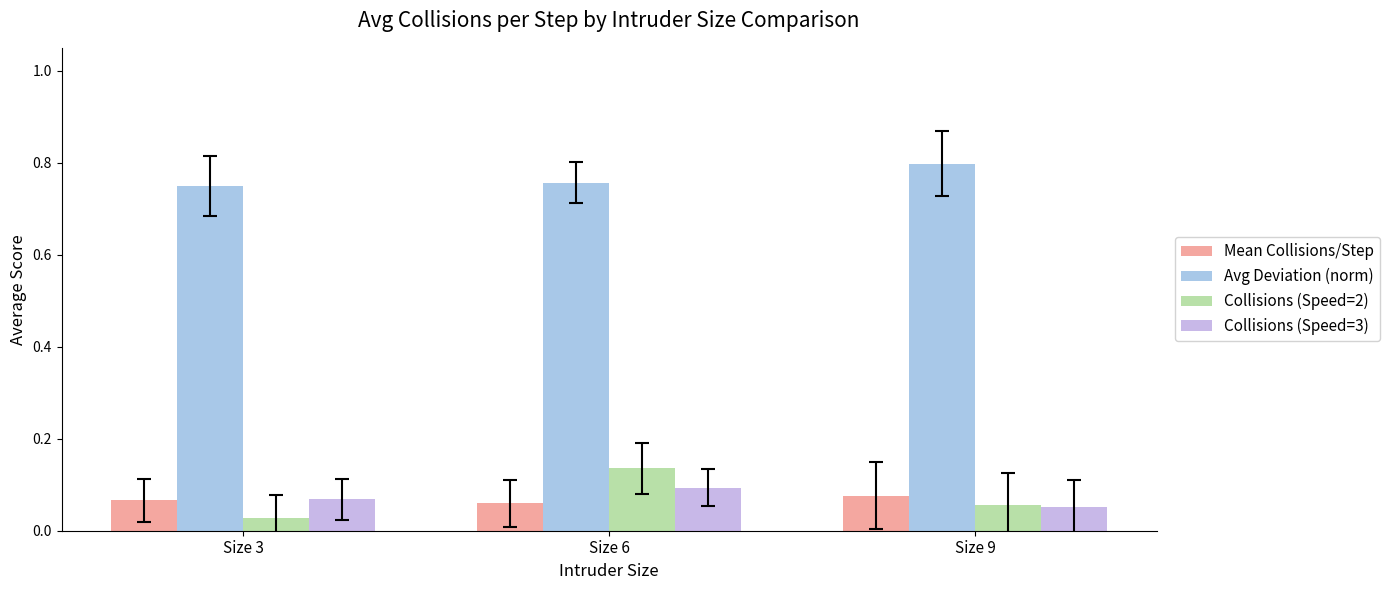

How many groups of bars are there?

3